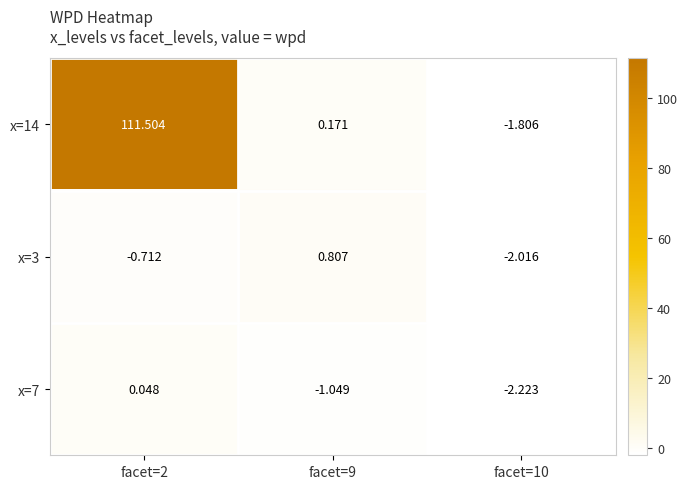

How many data points does each series have?

3